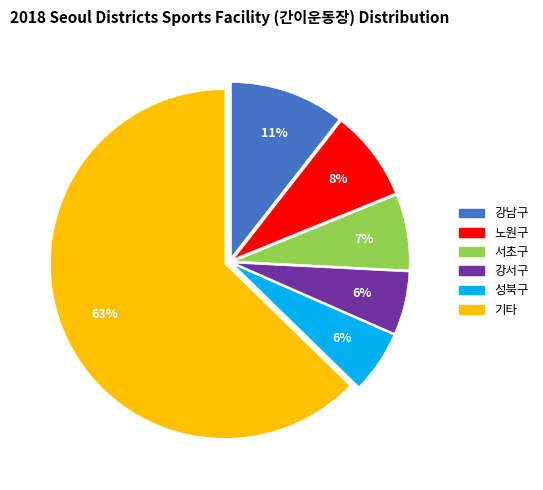

Is the sum of 강서구 and 서초구 greater than half?

No